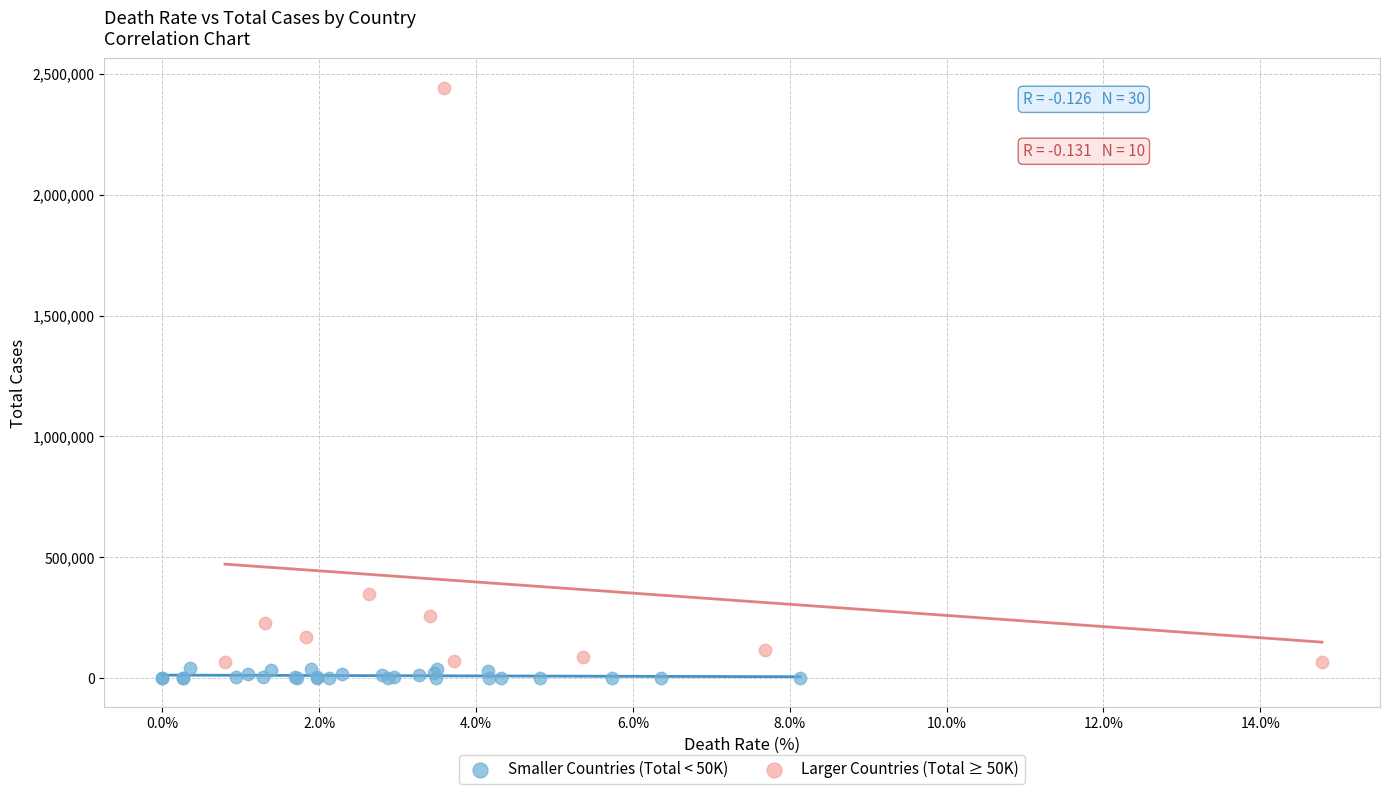

Which series reaches the maximum Y coordinate?

Larger Countries (Total ≥ 50K)